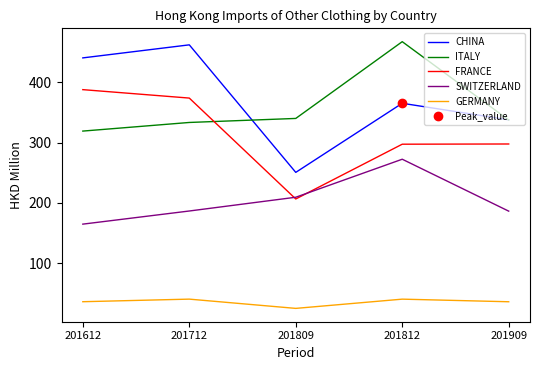

Which category has the highest value in the CHINA series?

201712